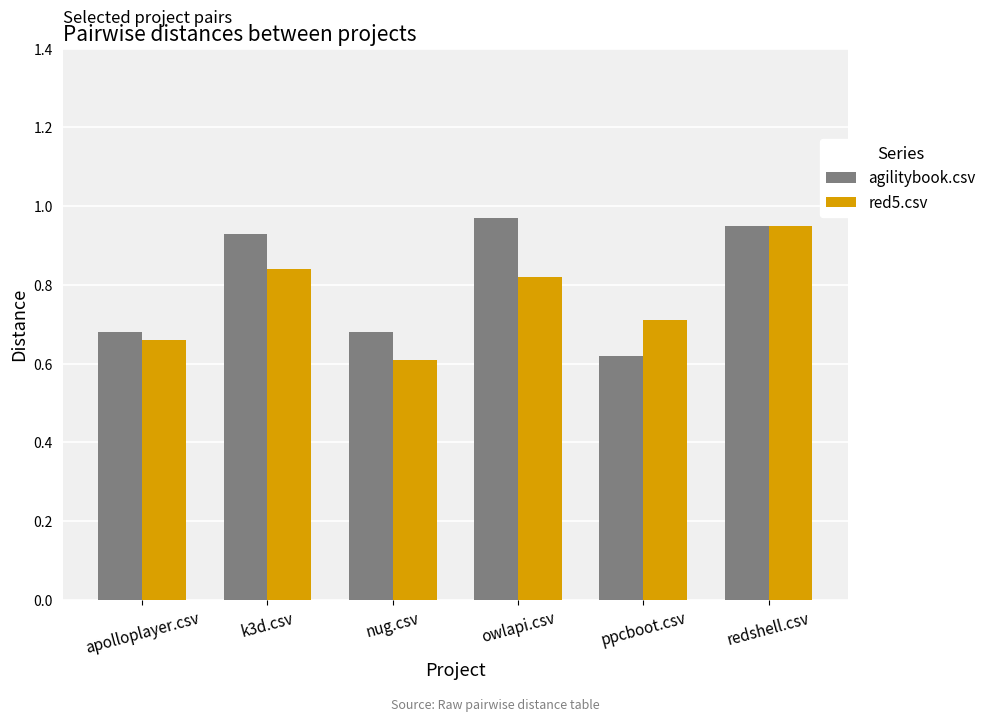

What is the sum of all red5.csv values?

4.6